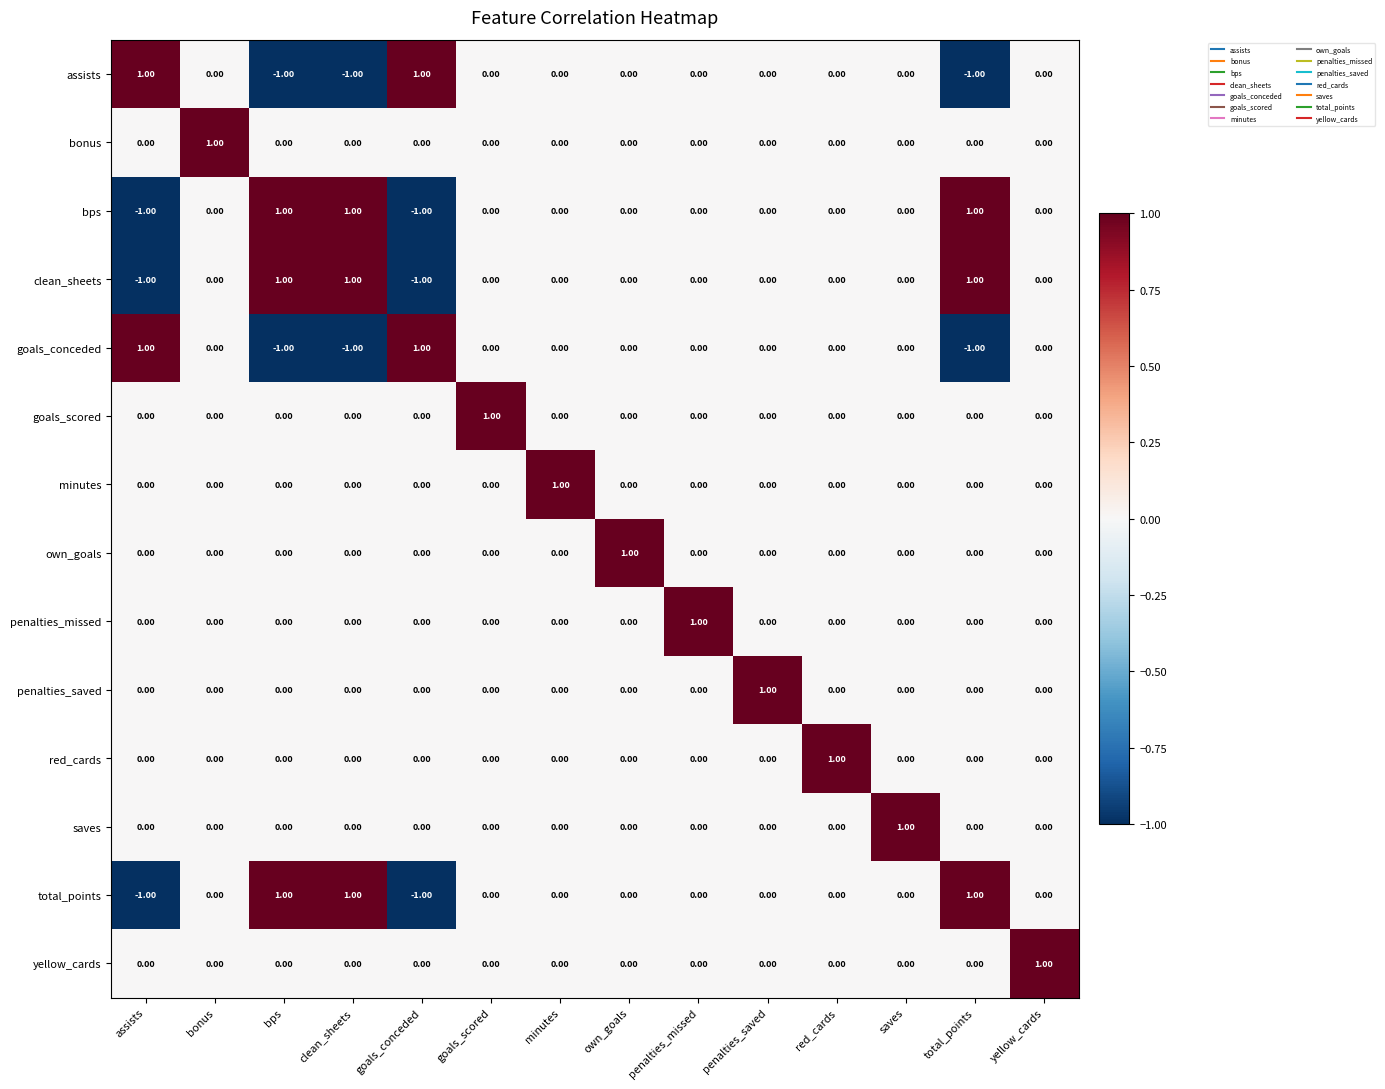

Where does the assists series first go above 0?

assists